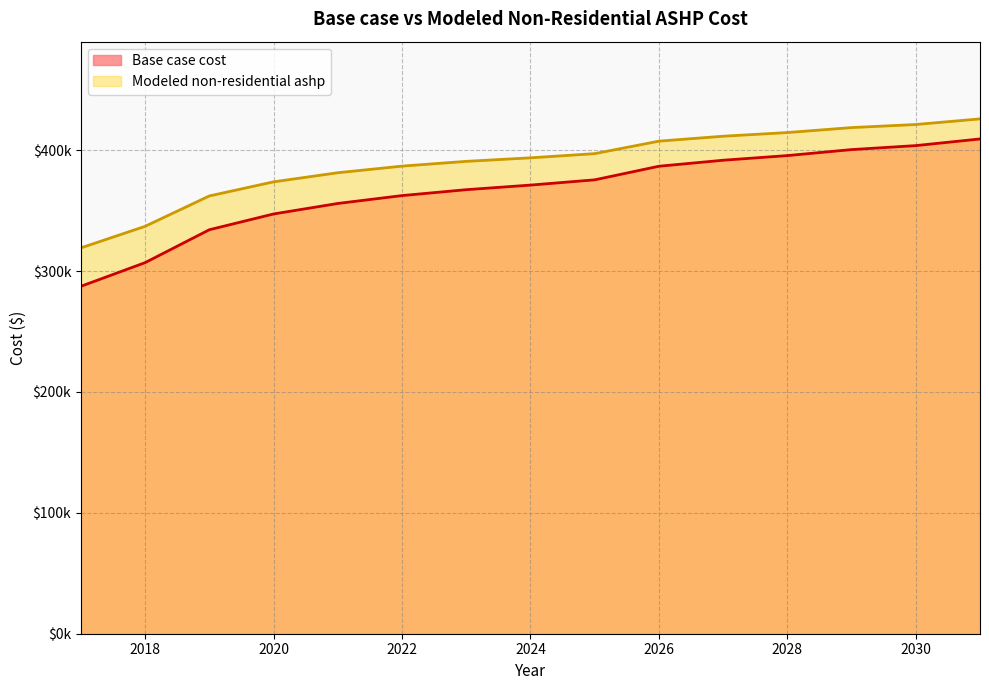

True or false: Modeled non-residential ashp has more than 0 interior local peaks.

False